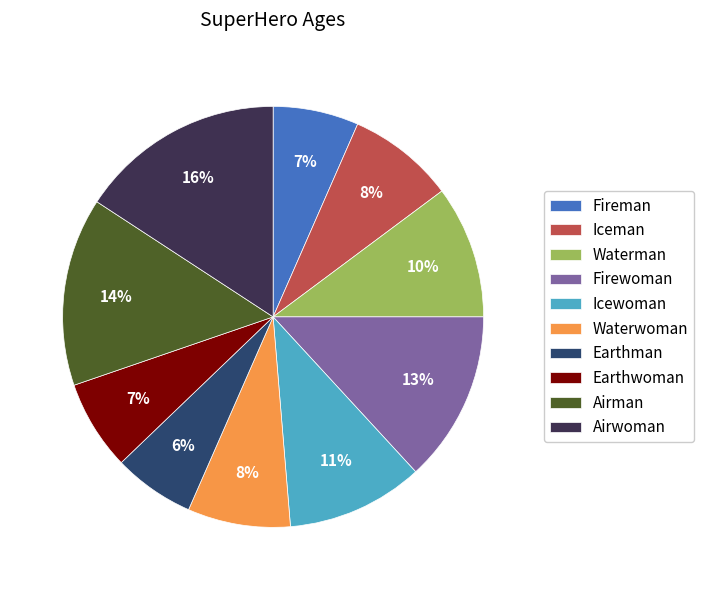

Which slice is the largest?

Airwoman